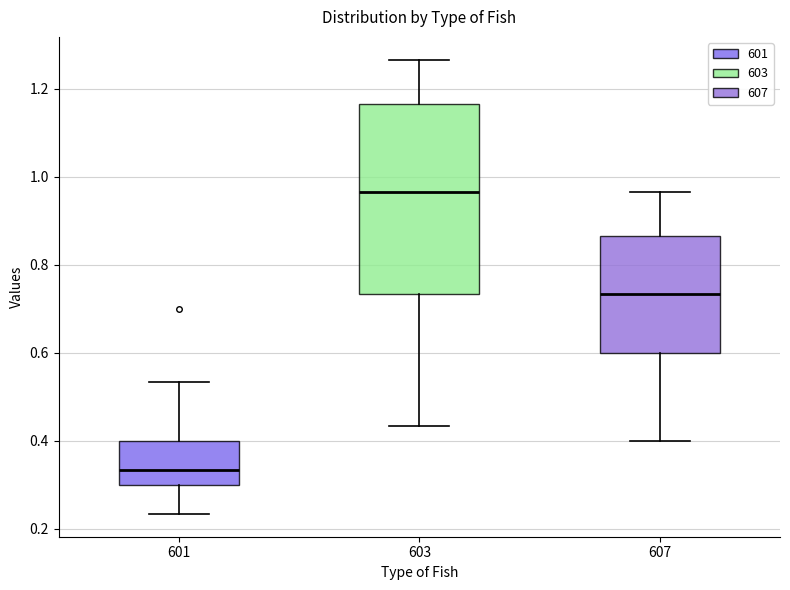

Comparing the boxes themselves (not the whiskers), which one is the tallest?

603